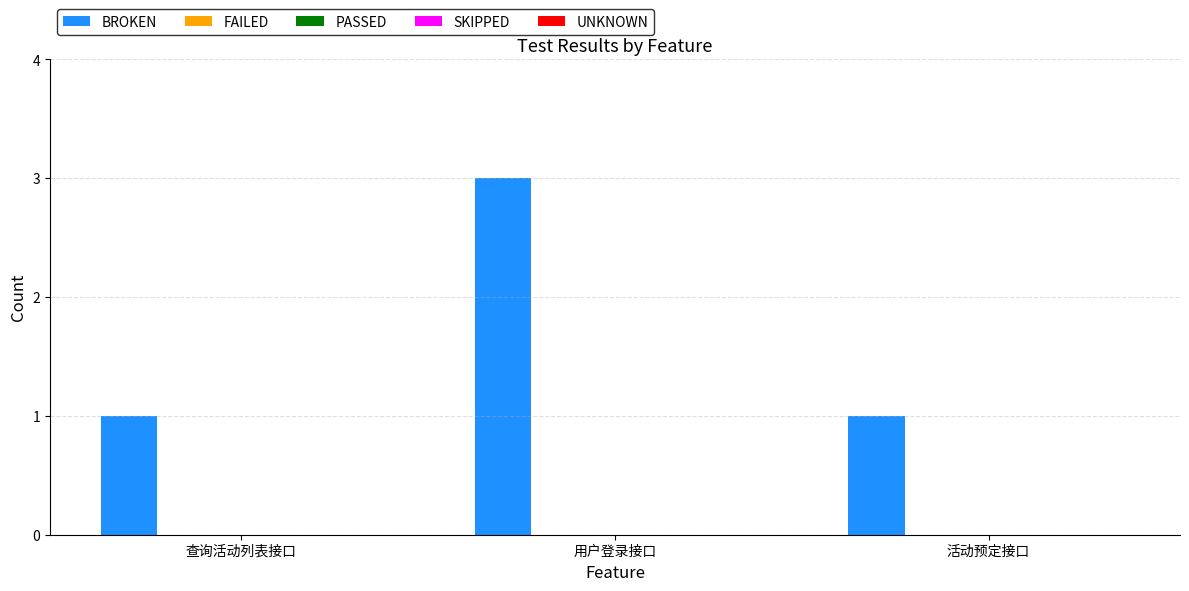

Does the chart contain any negative values?

No